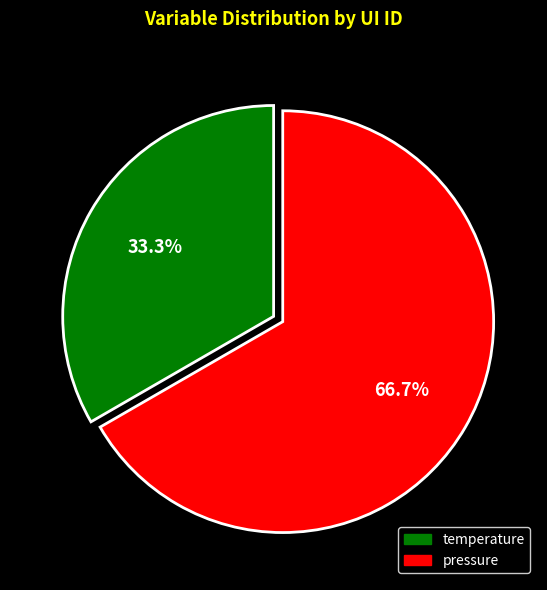

Which slice is the largest?

pressure